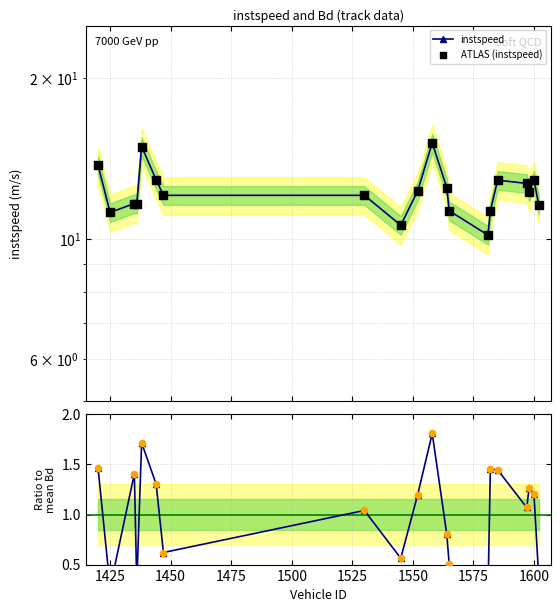

Which series contains the highest Y value?

instspeed